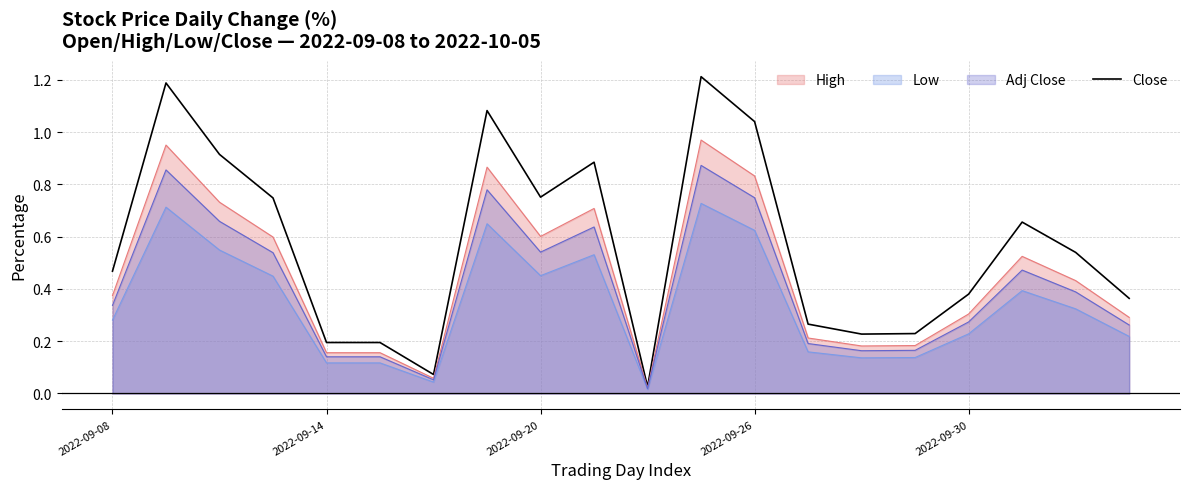

At which label is the value closest to 0?

10